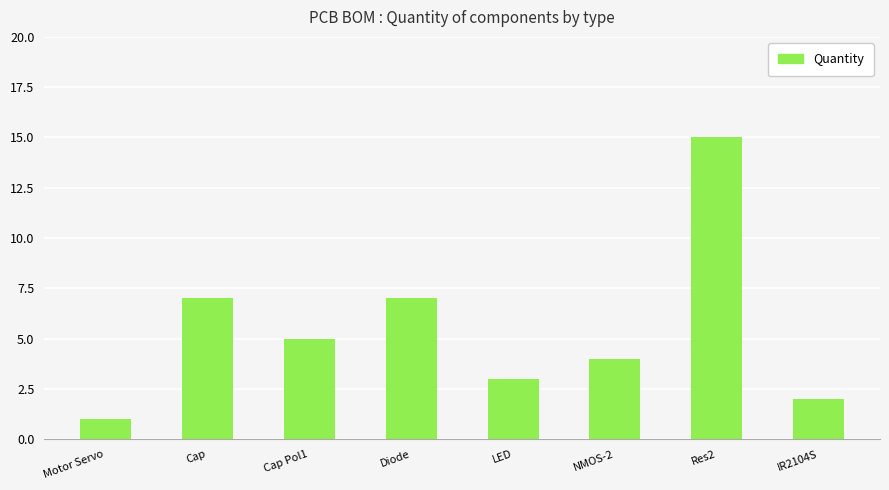

What is the ratio of the value at IR2104S to the value at Cap?

0.3